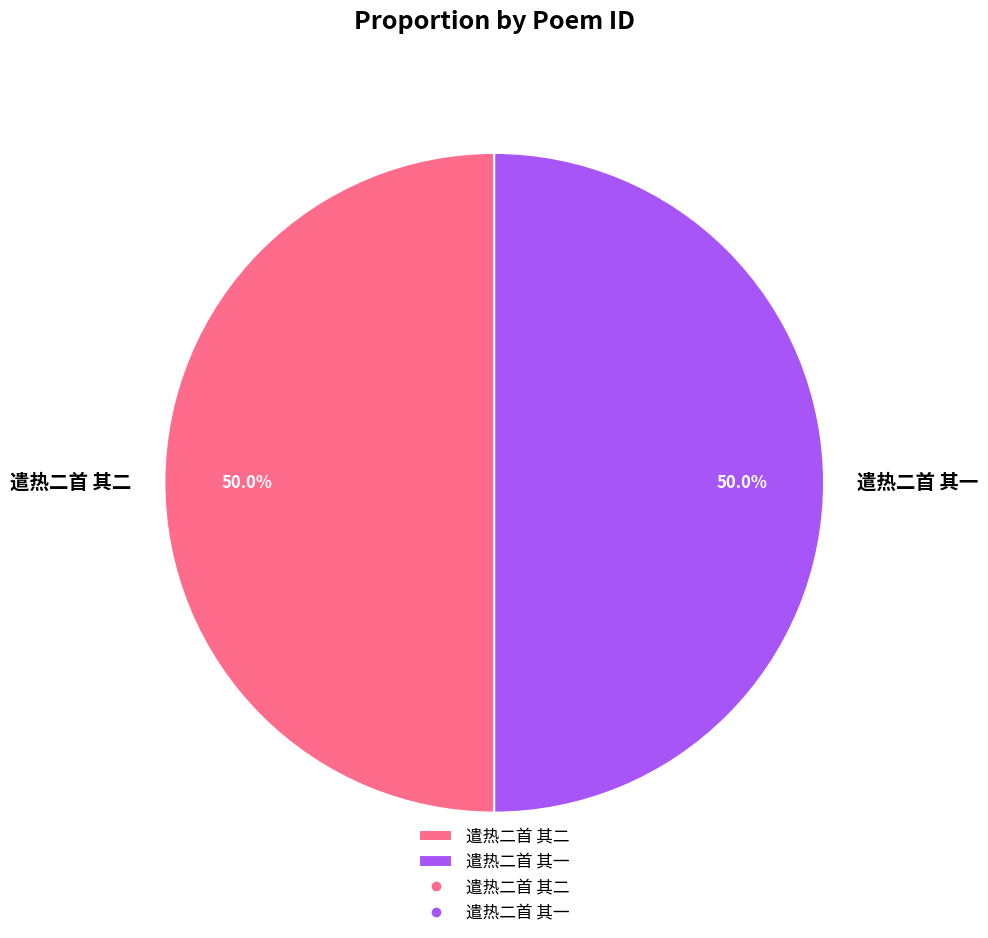

Do 遣热二首 其二 and 遣热二首 其一 together represent more than half of the pie?

Yes